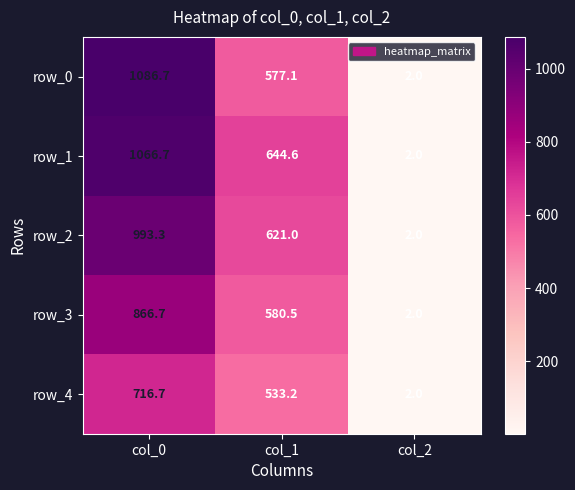

What is the maximum value for row_2?

993.3